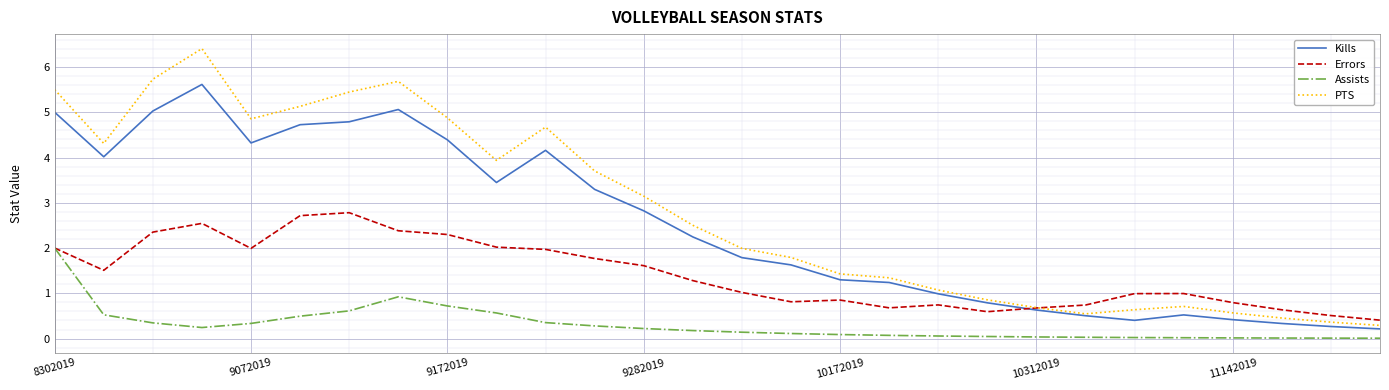

True or false: PTS and Assists cross at least once.

False